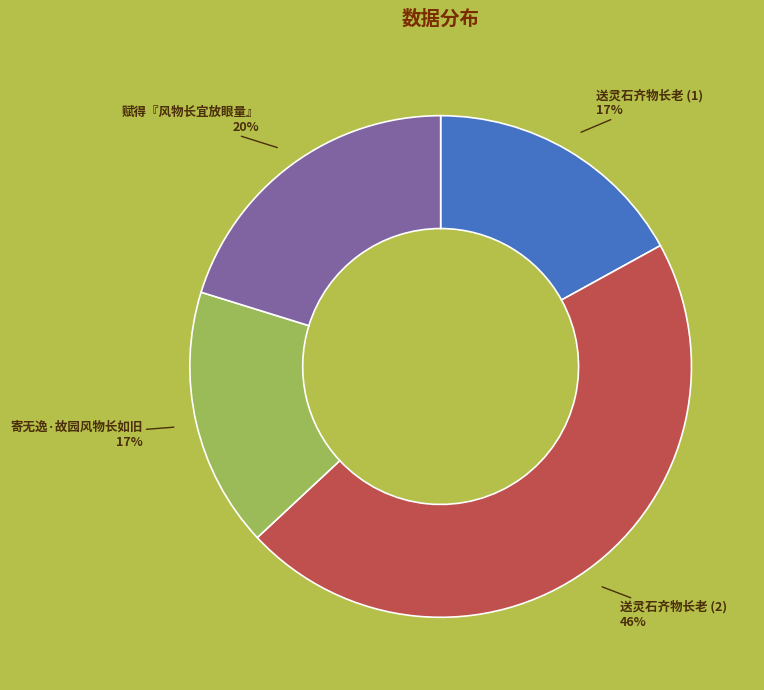

Count the number of slices in the pie.

4